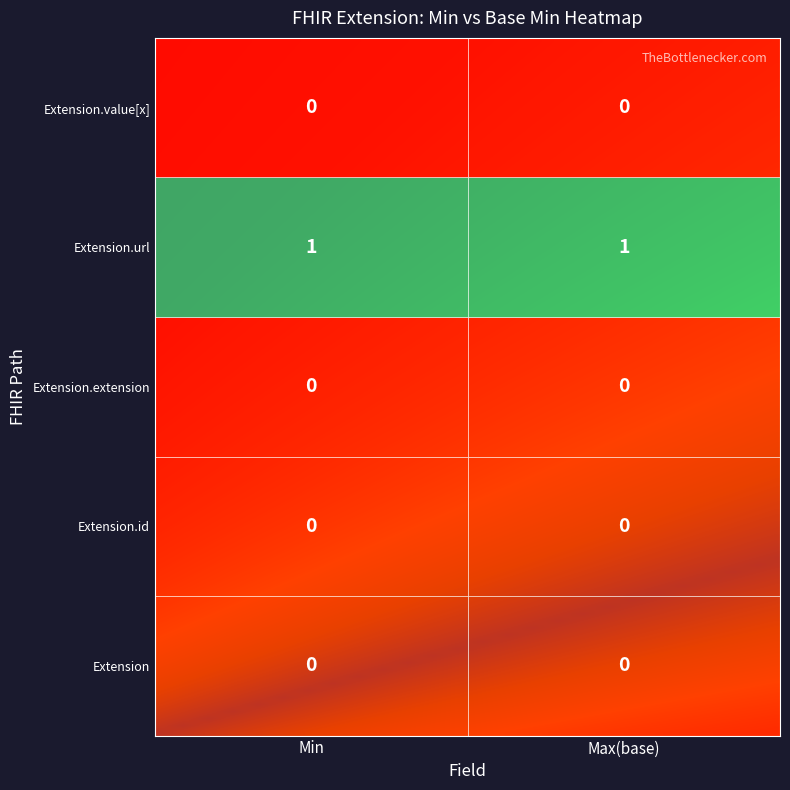

Is it true that Extension.url equals 1 at Extension?

False